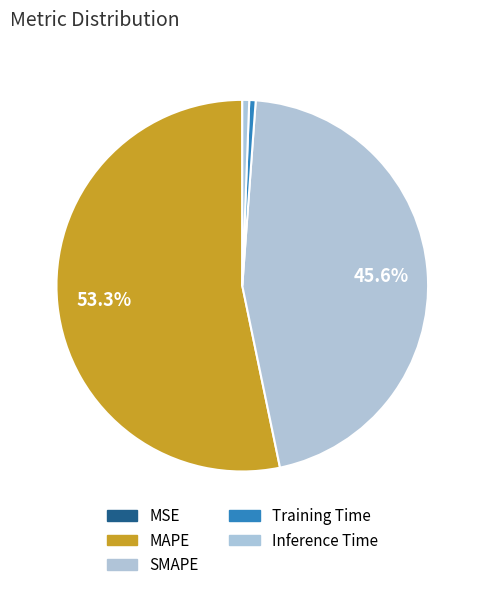

What portion of the pie excludes MSE?

100.0%